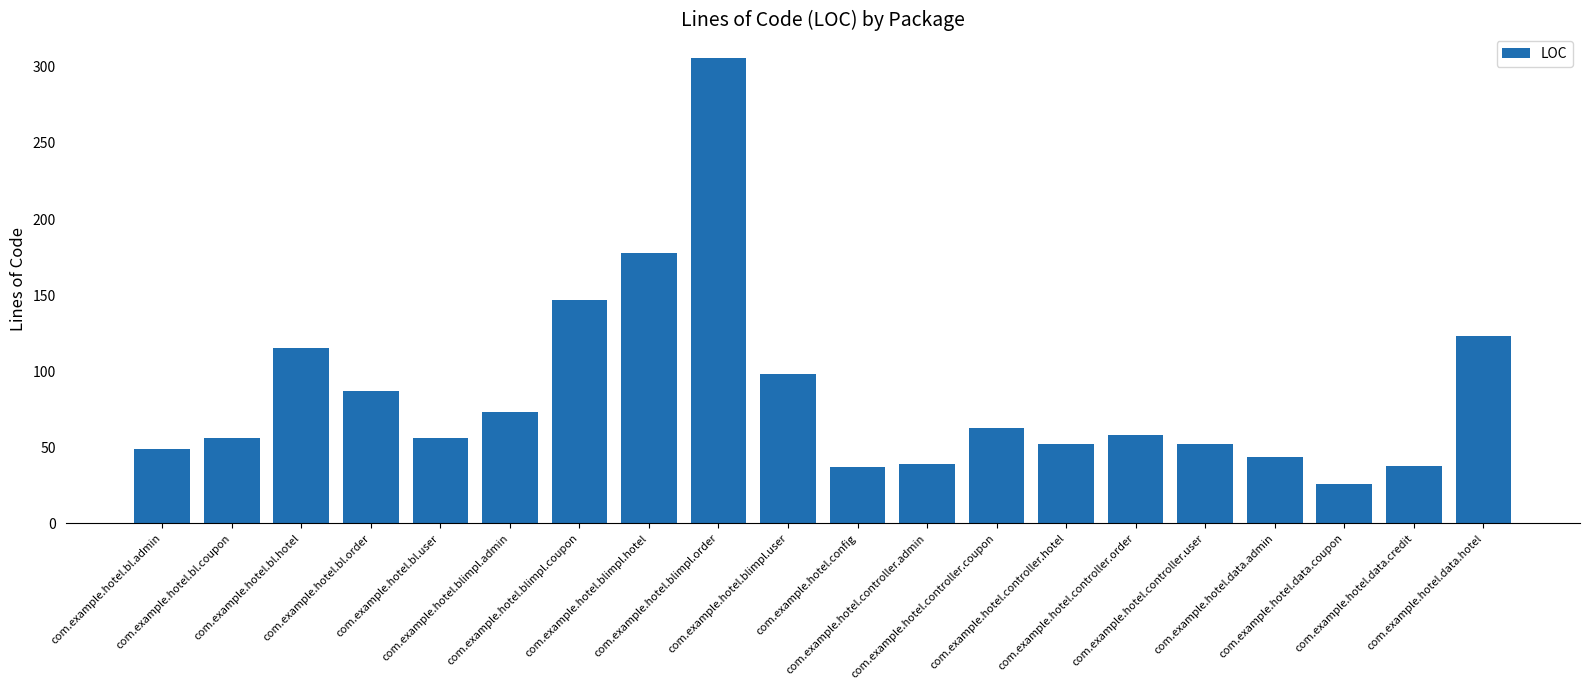

Between com.example.hotel.controller.admin and com.example.hotel.data.coupon, which is larger?

com.example.hotel.controller.admin